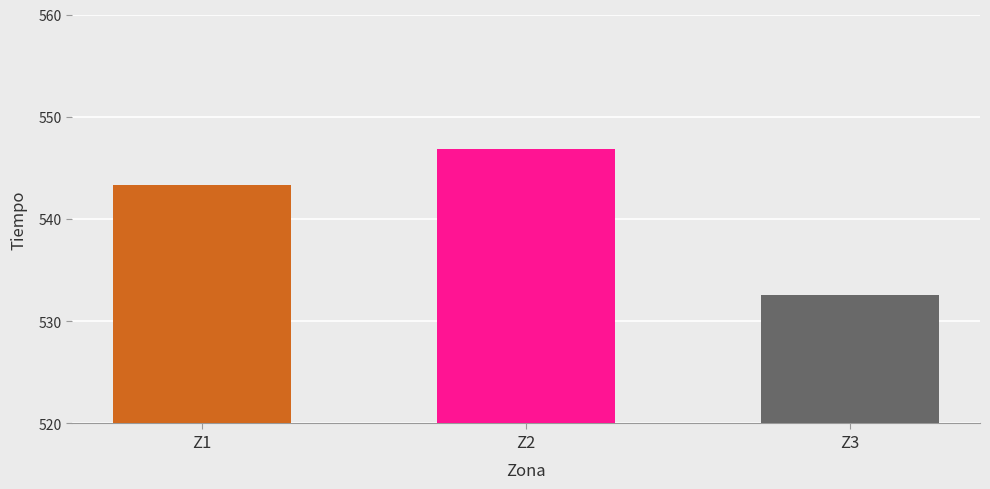

Rank the categories by value from highest to lowest.

Z2, Z1, Z3